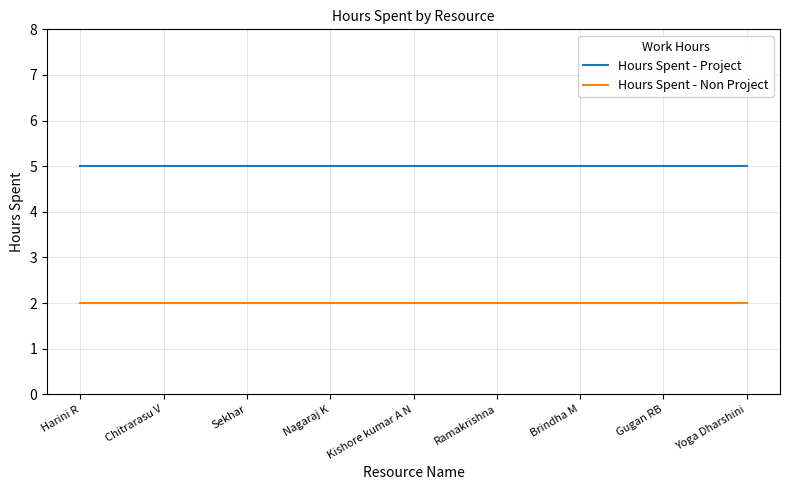

Reading left to right, extract all data points from this chart.

Hours Spent - Project: Harini R=5	Chitrarasu V=5	Sekhar=5	Nagaraj K=5	Kishore kumar A N=5	Ramakrishna=5	Brindha M=5	Gugan RB=5	Yoga Dharshini=5
Hours Spent - Non Project: Harini R=2	Chitrarasu V=2	Sekhar=2	Nagaraj K=2	Kishore kumar A N=2	Ramakrishna=2	Brindha M=2	Gugan RB=2	Yoga Dharshini=2